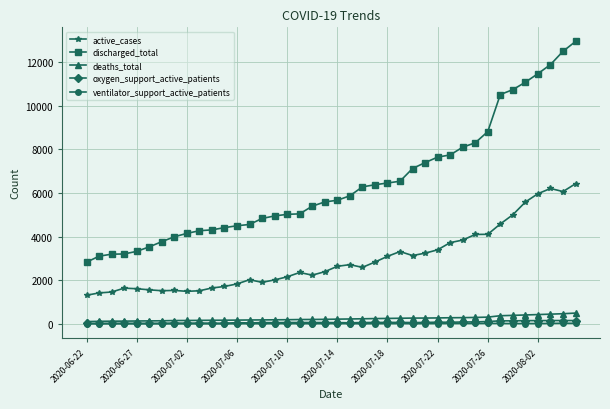

What is the maximum value shown in the chart?

12943